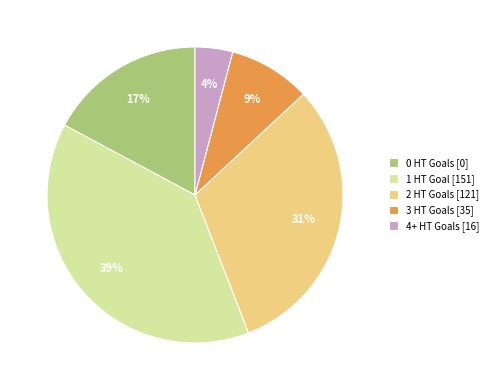

Is there any slice that represents more than half of the pie?

No